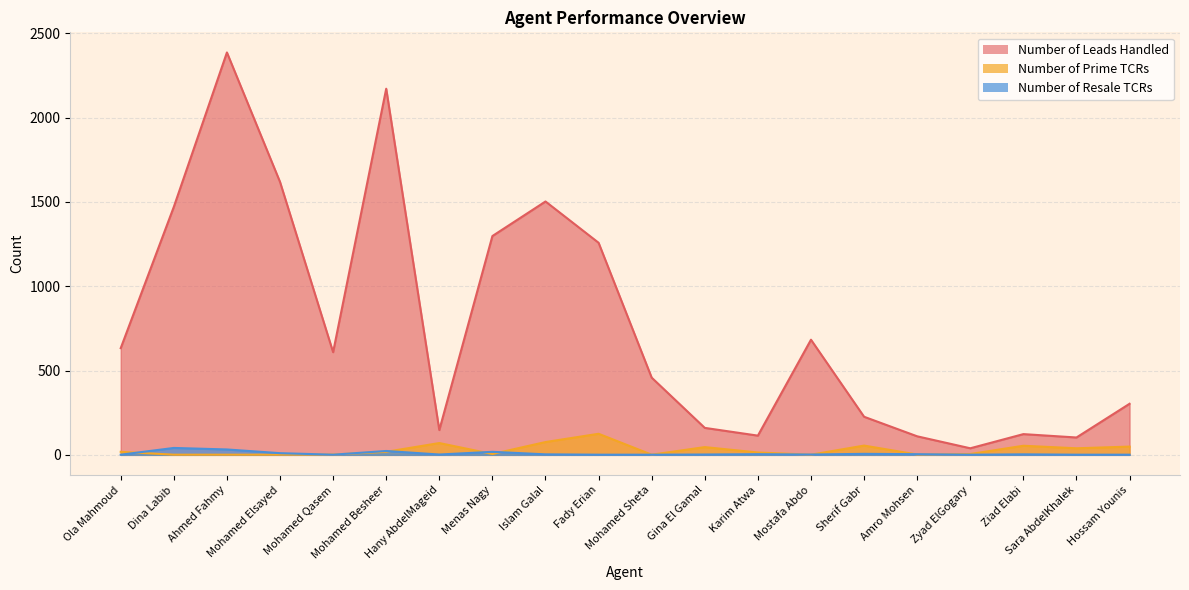

True or false: Number of Prime TCRs has a value of 5 at Menas Nagy.

True